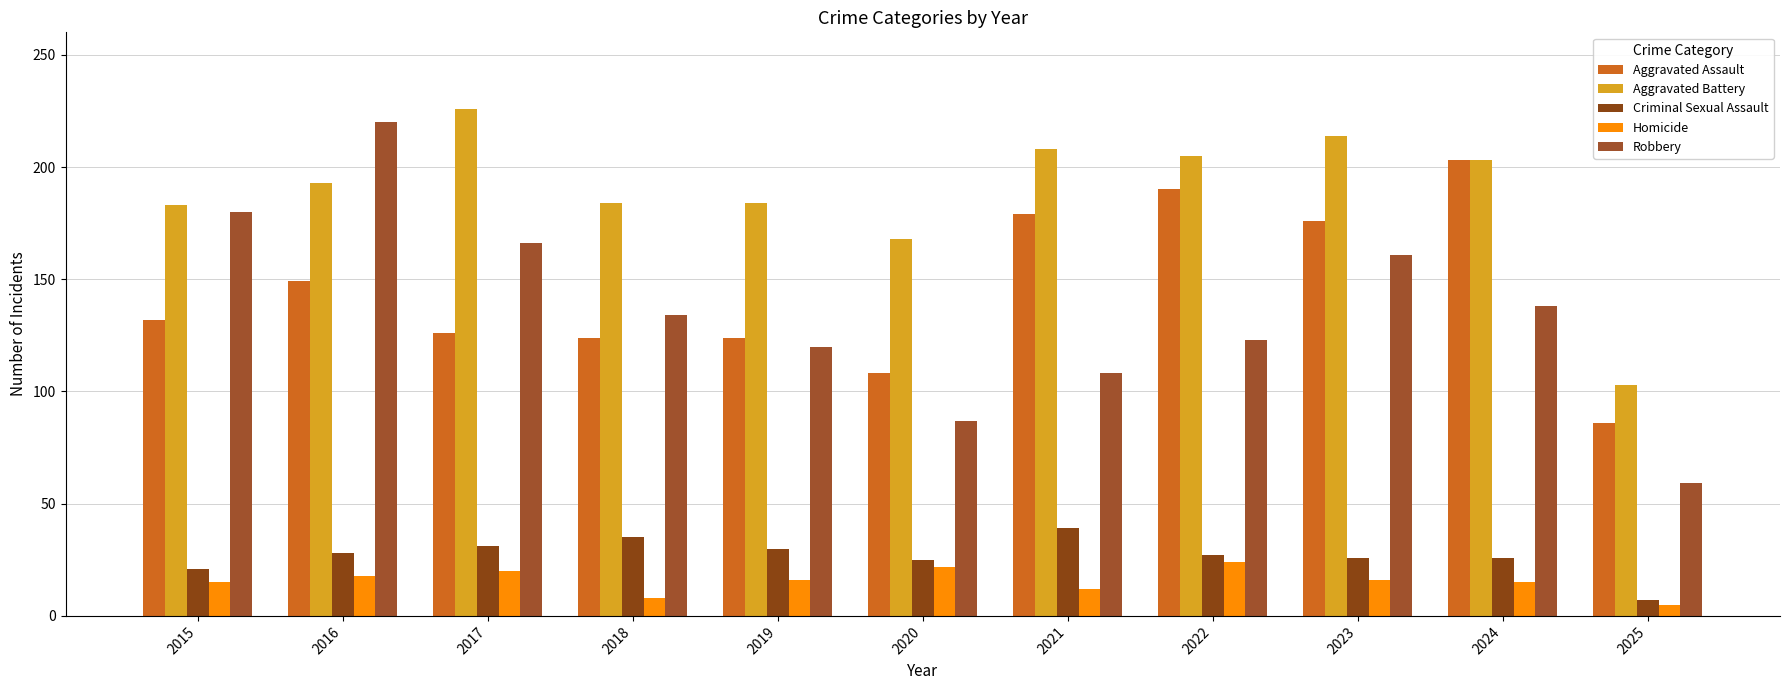

Where is Robbery nearest to the value 139?

2024